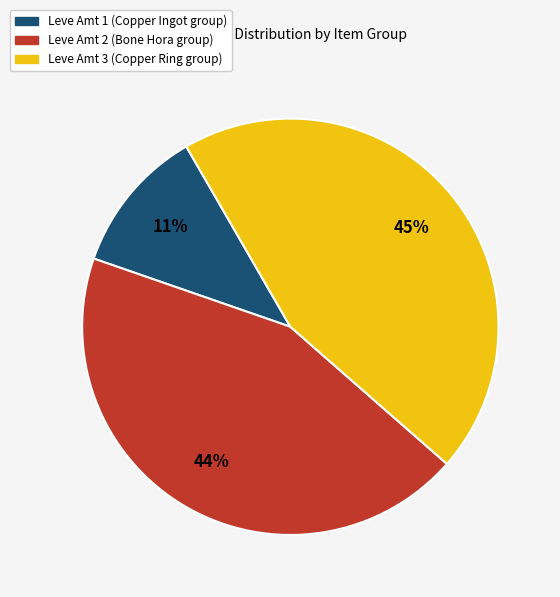

Which slice is the smallest?

Leve Amt 1 (Copper Ingot group)